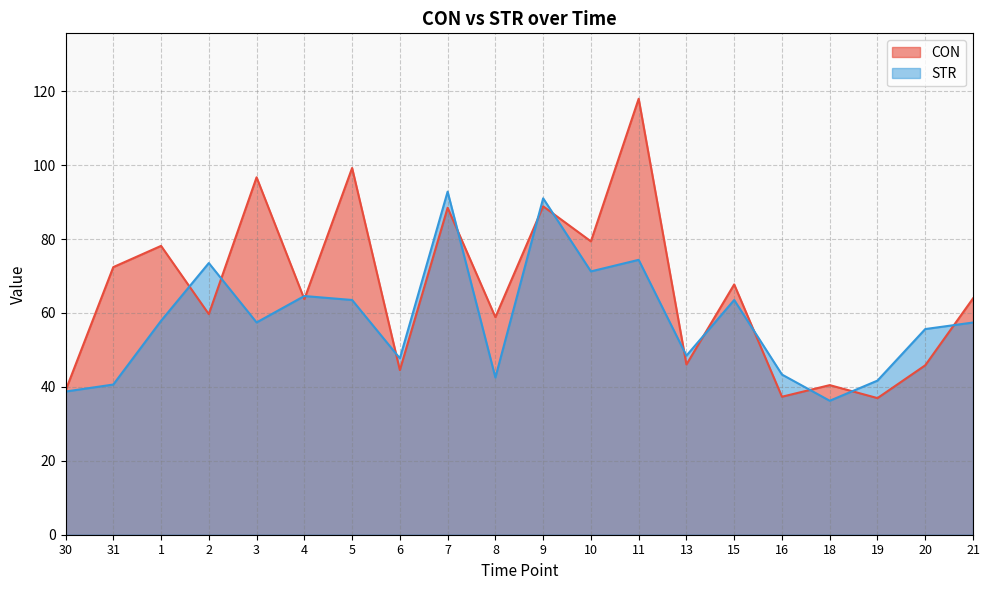

What is the minimum value shown in the chart?

36.3